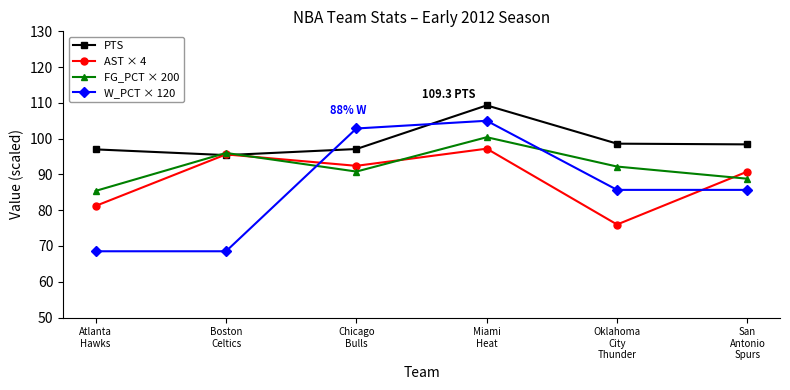

What is the greatest value displayed?

109.3